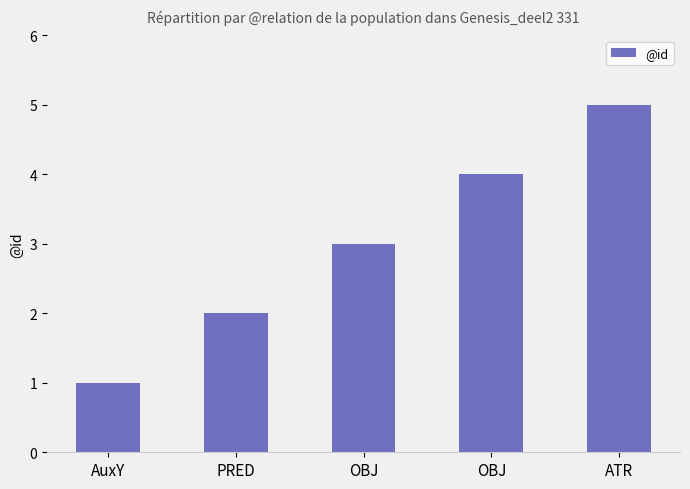

Are the bars horizontal?

No